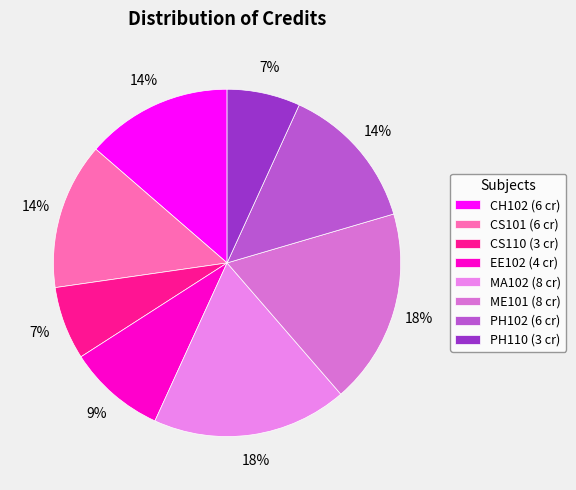

True or false: CS101 accounts for 14% of the total.

True